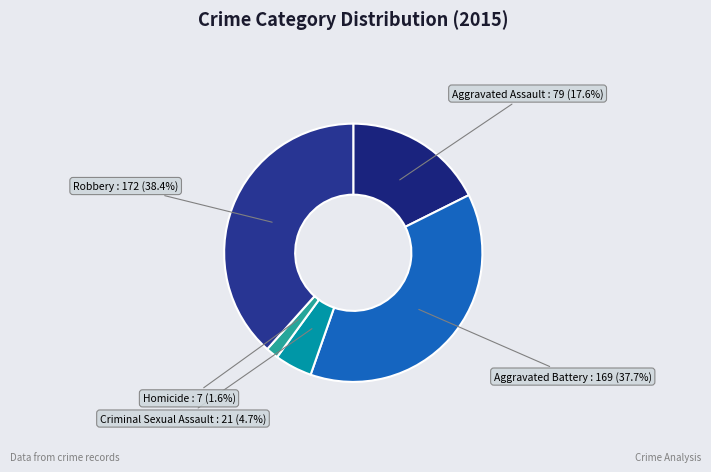

What is the largest slice in the pie chart?

Robbery